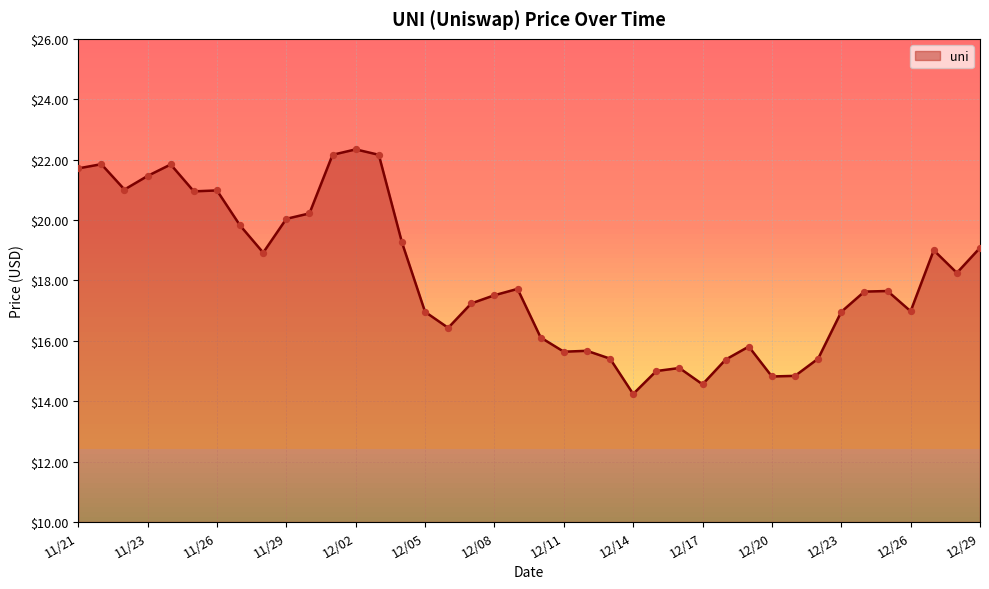

Approximately how many times larger is the value at 12/24 compared to 12/16?

1.2